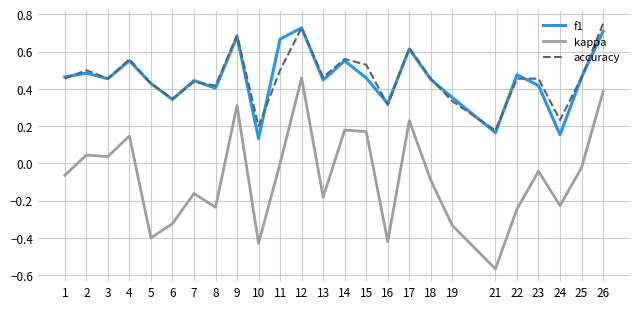

At how many categories does at least one series exceed 0?

25